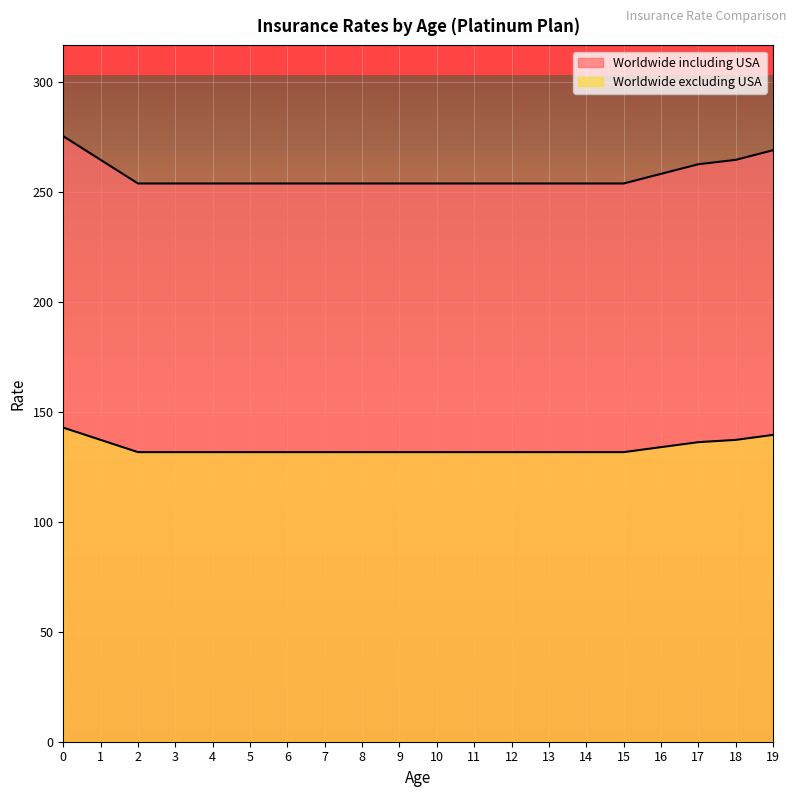

What is the value of the Worldwide excluding USA point at the 12th from the left?

131.6